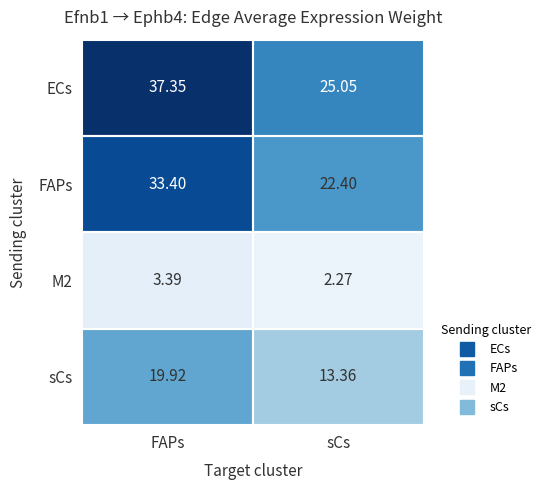

Where is M2 nearest to the value 2?

sCs